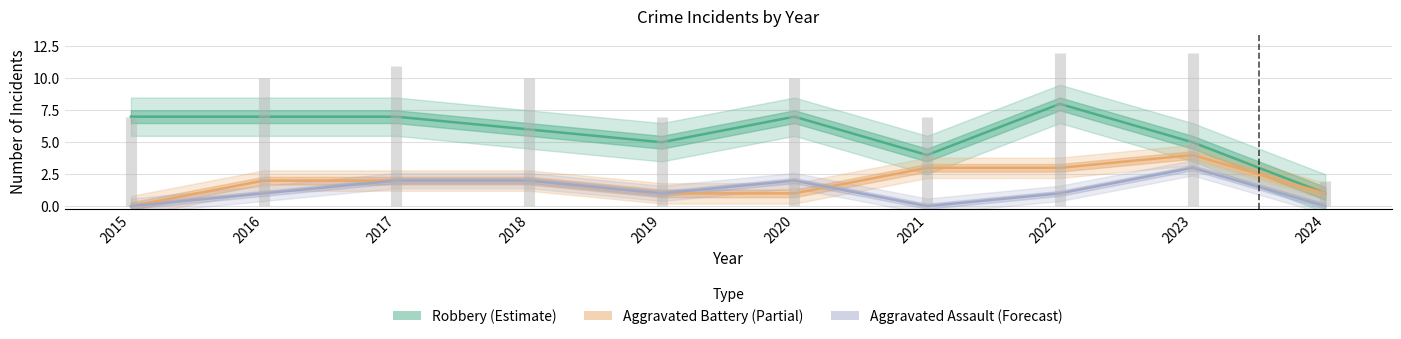

Which series changed the most between 2018 and 2023?

Aggravated Battery